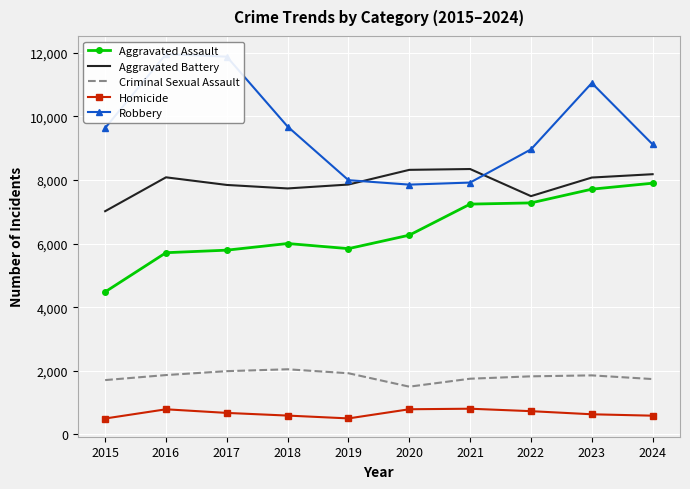

The value of Criminal Sexual Assault at 2020 is 1498. True or false?

True